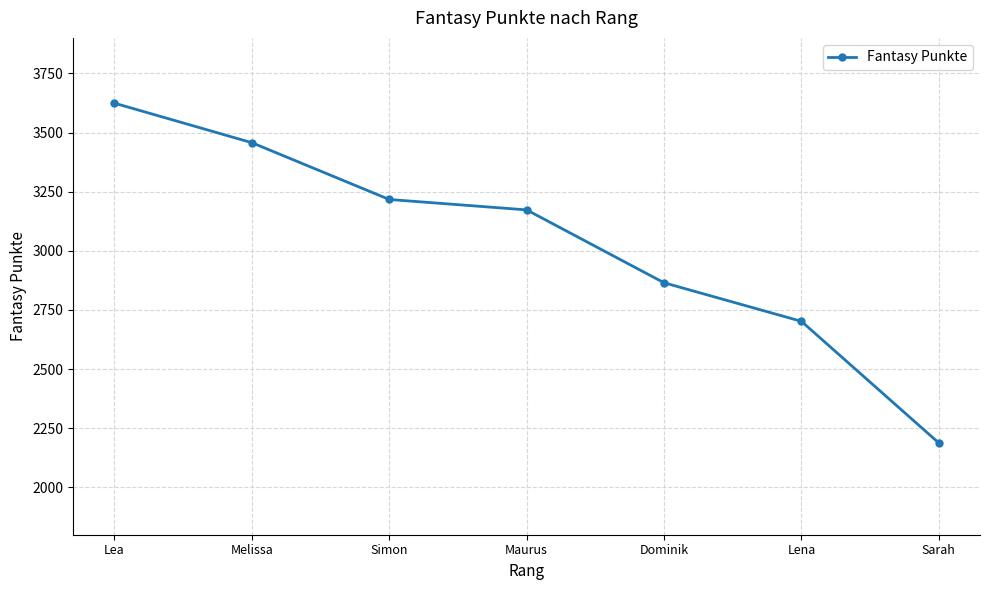

What is the value of the 2nd point from the left?

3457